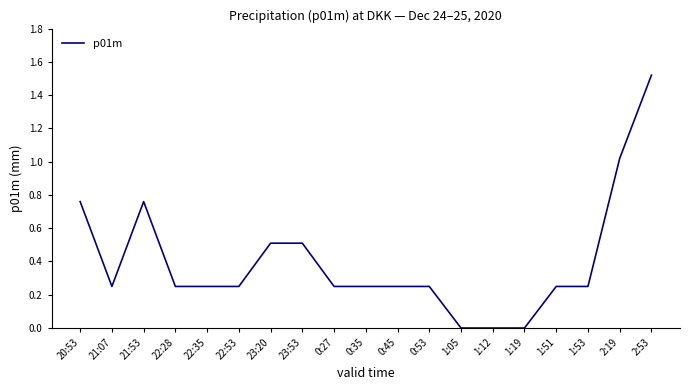

The value at 1:19 is 0.6. True or false?

False